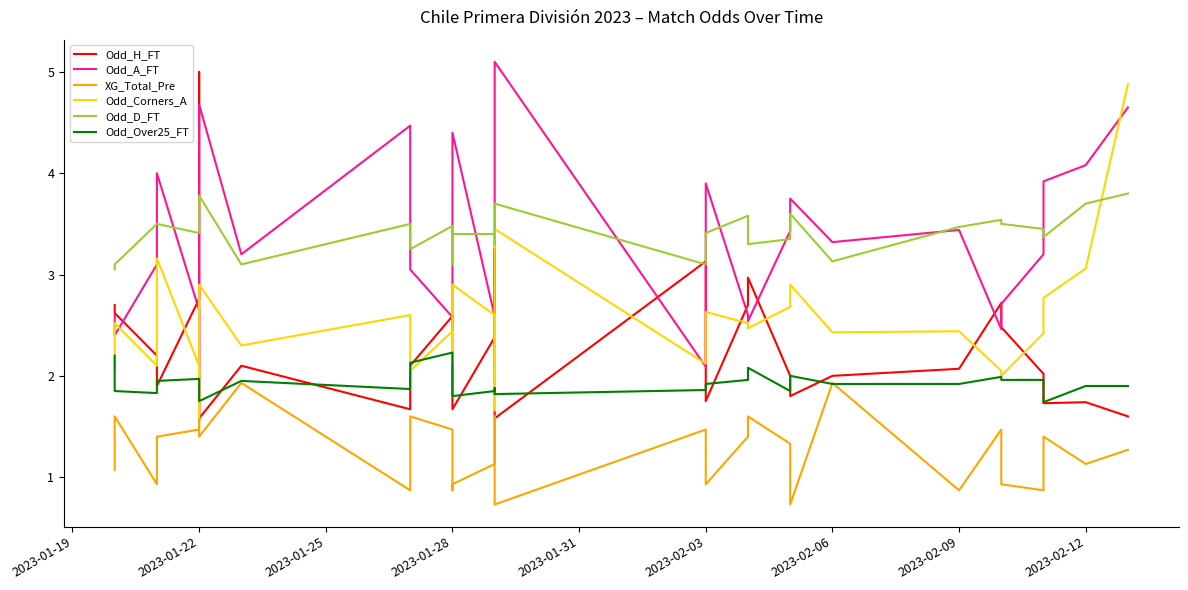

Does the chart display data point markers on the line(s)?

No